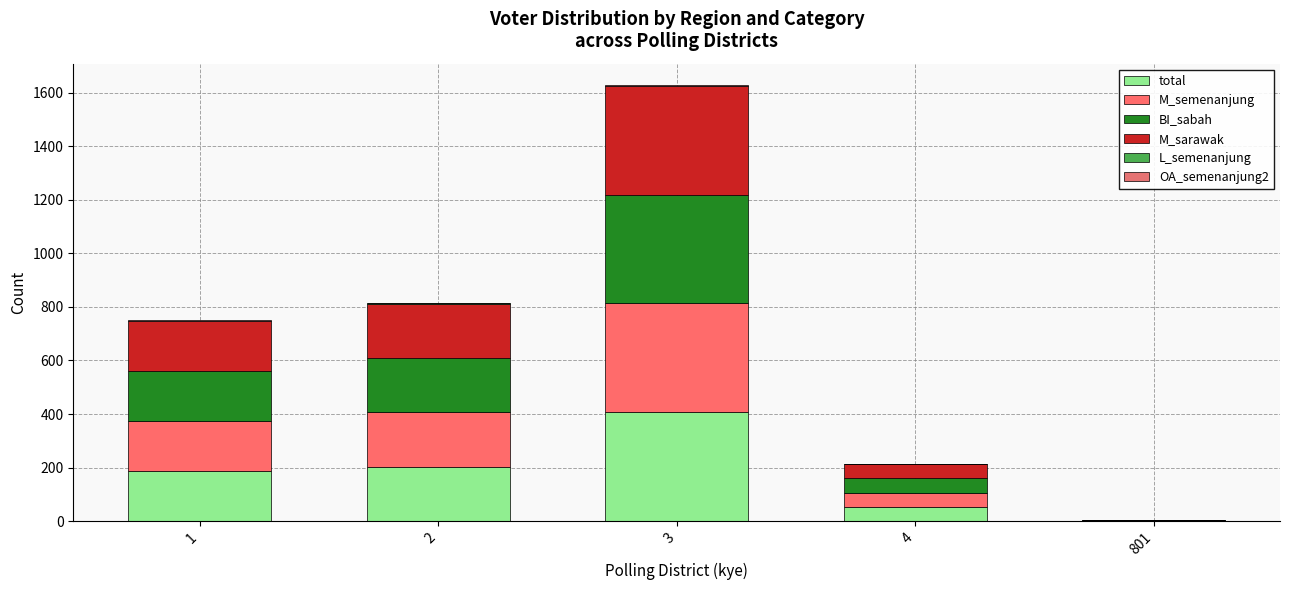

List the series in order of their peak value, highest first.

total, M_sarawak, M_semenanjung, BI_sabah, L_semenanjung, OA_semenanjung2